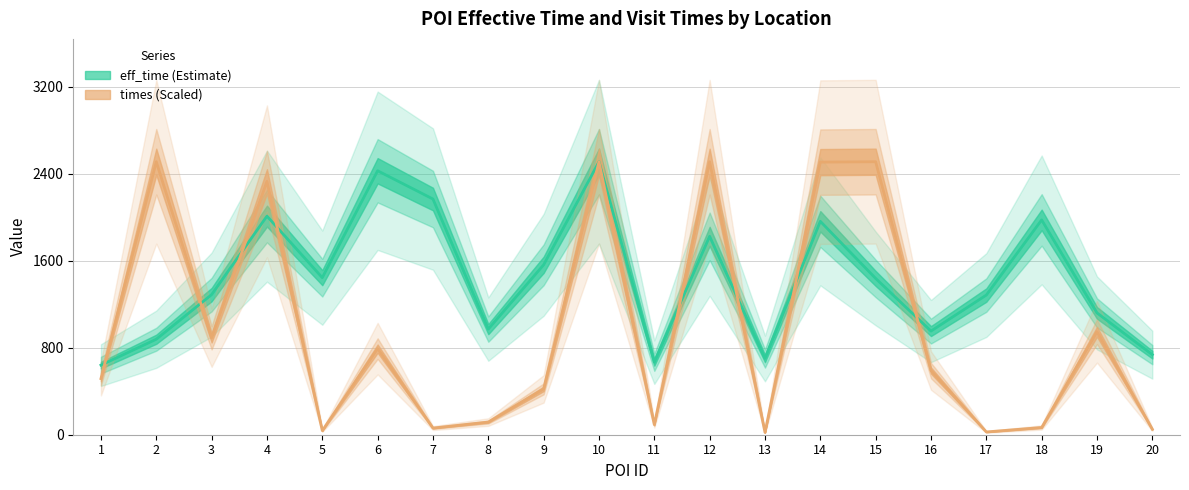

How many interior local peaks does the eff_time series have?

6